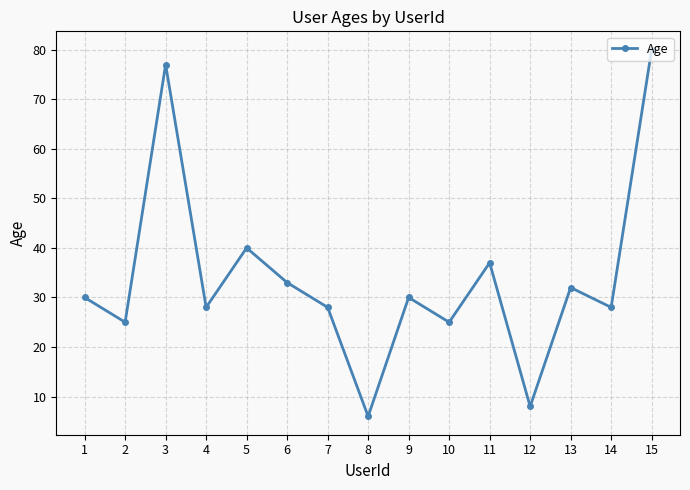

Approximately how many times larger is the value at 2 compared to 7?

0.9